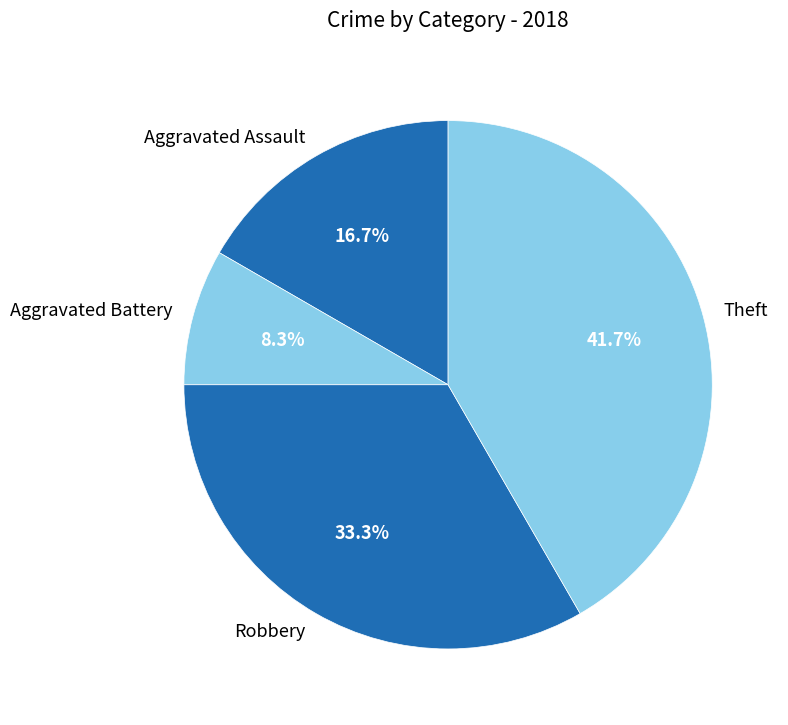

Combined, what portion of the pie is Robbery and Theft?

75.0%